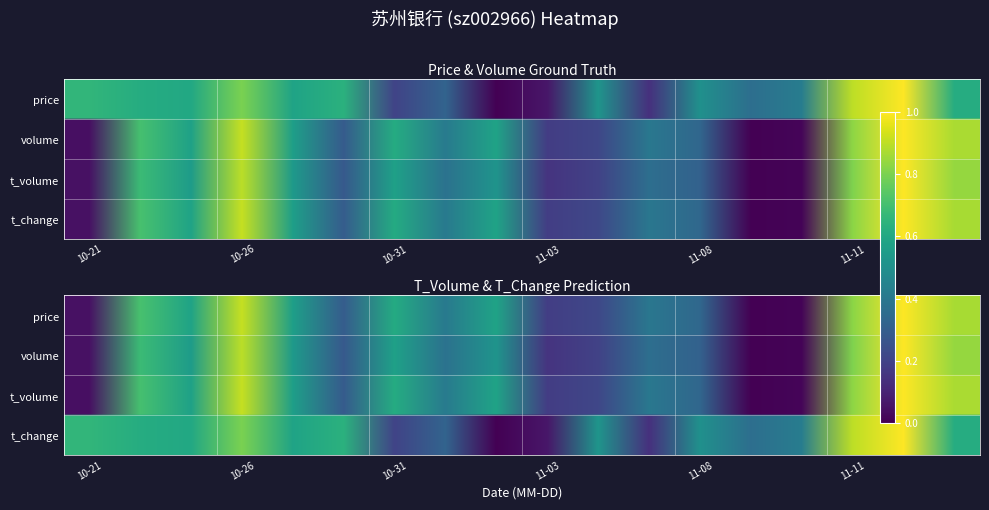

How many values in t_change are above zero?

17